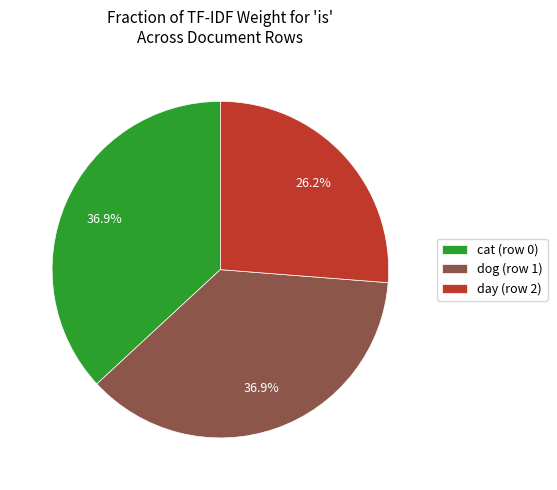

What portion of the pie excludes cat (row 0)?

63.1%